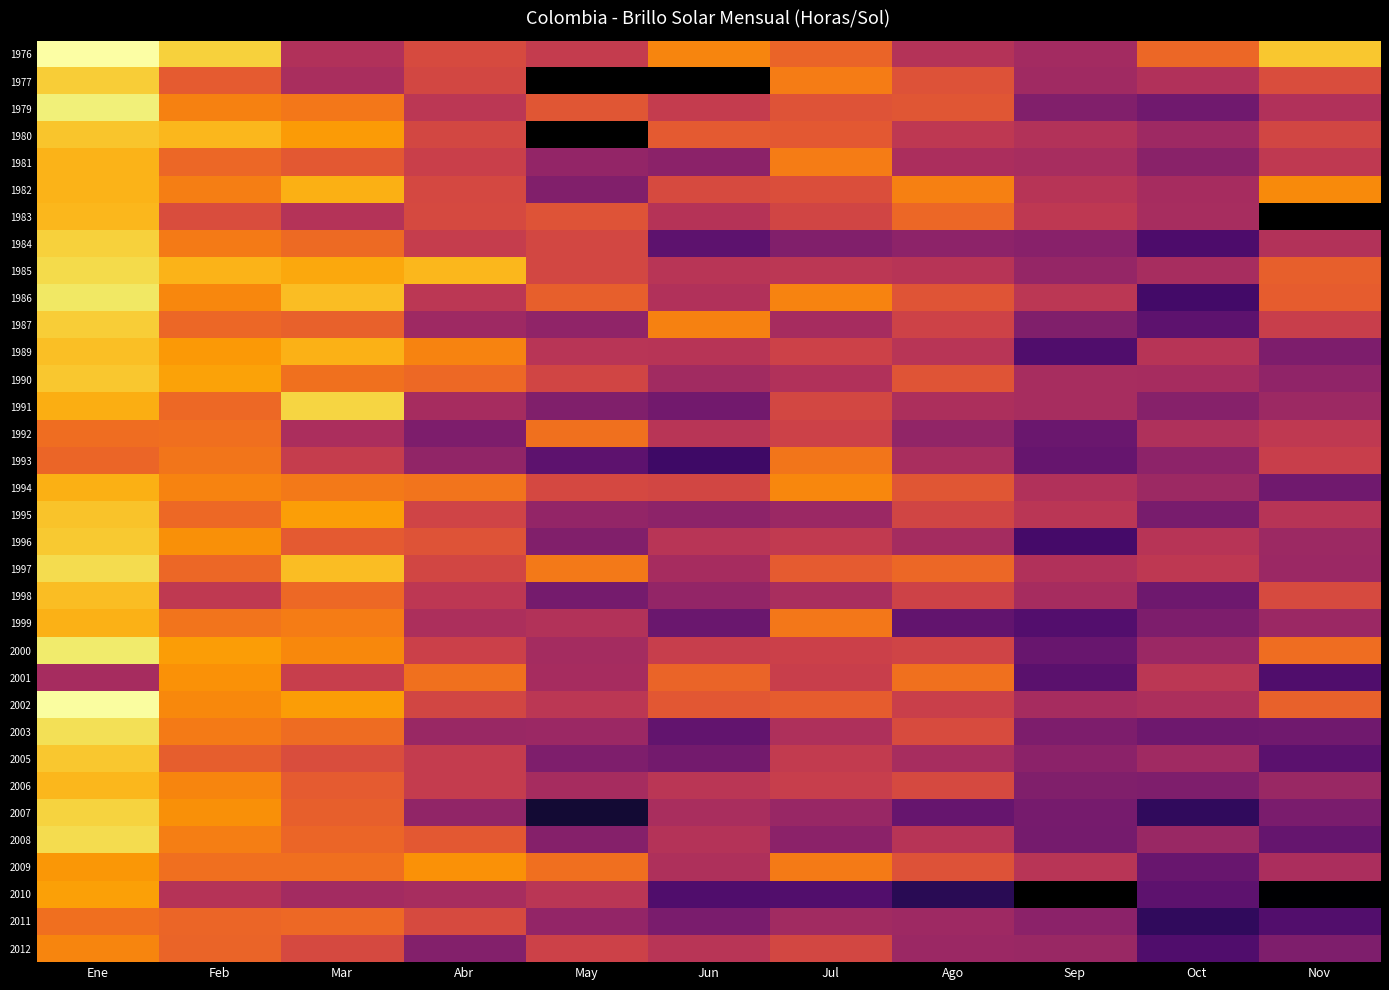

At May, list the series in order from smallest to largest.

2007, 1998, 2005, 1991, 1982, 1976, 1977, 1993, 1996, 2008, 1987, 1995, 2011, 2003, 2000, 2006, 2001, 1999, 1989, 1990, 1984, 1985, 1979, 1980, 1981, 2010, 2002, 2012, 1994, 1983, 1986, 2009, 1992, 1997